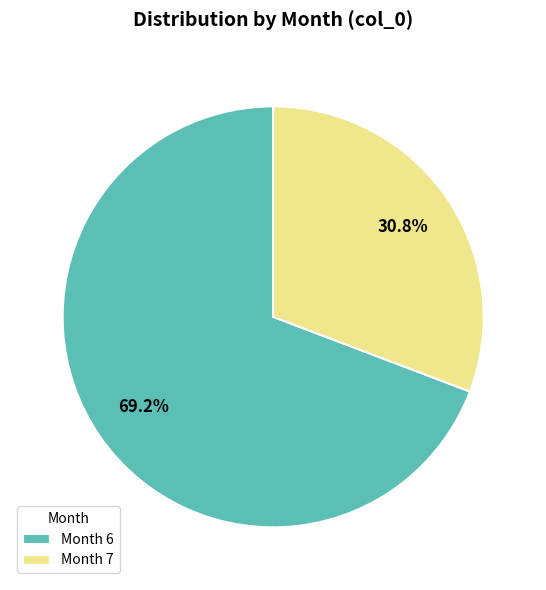

What portion of the pie excludes Month 6?

30.8%